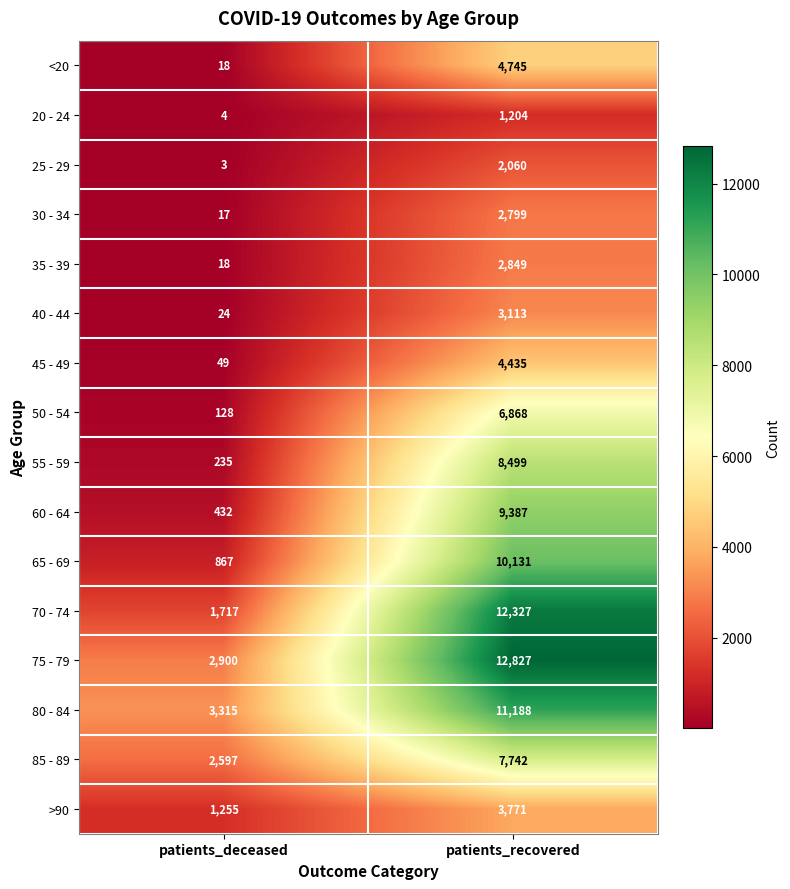

What is the greatest value displayed?

12827